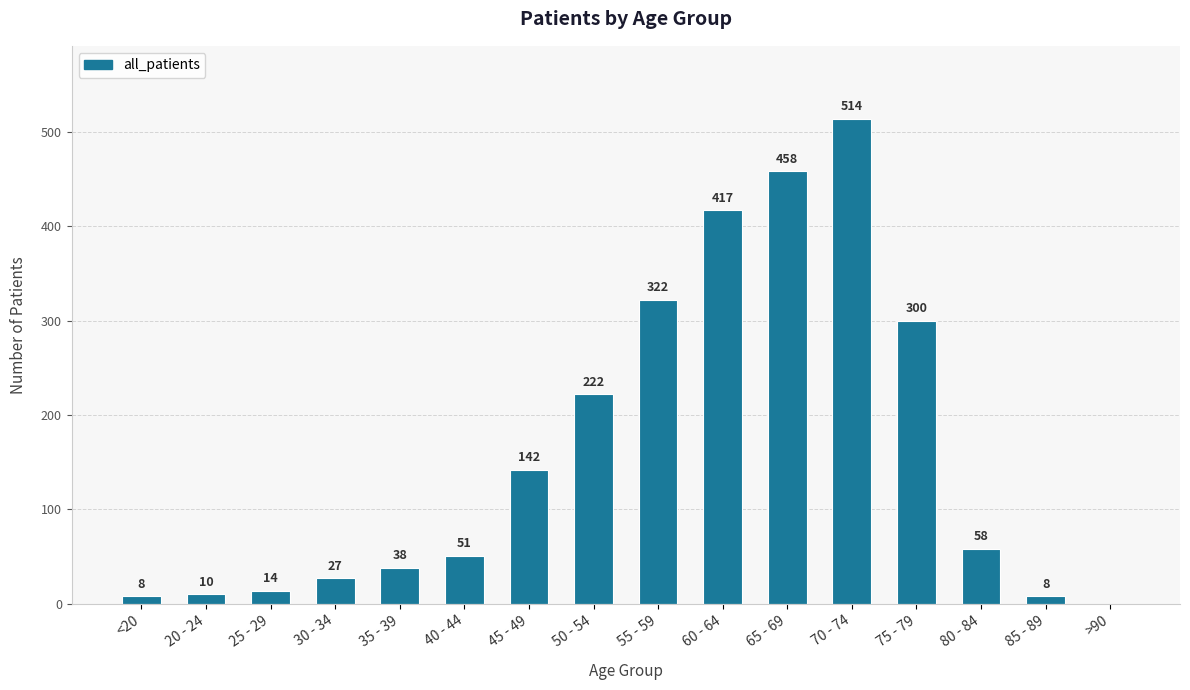

Read the value at 55 - 59.

322